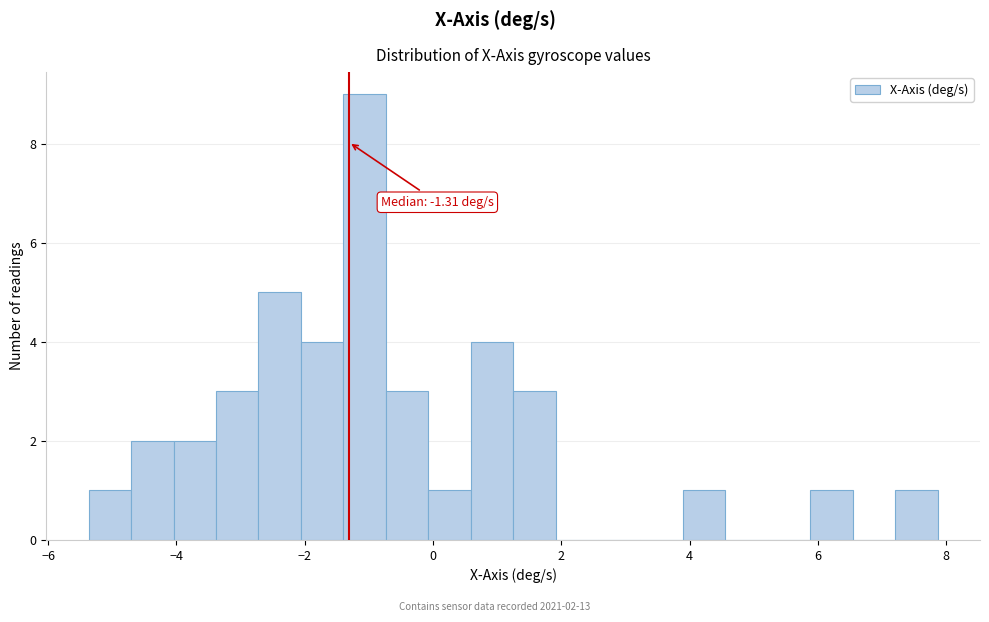

Read against the x-axis, roughly where is the centre of the tallest bar?

-1.0